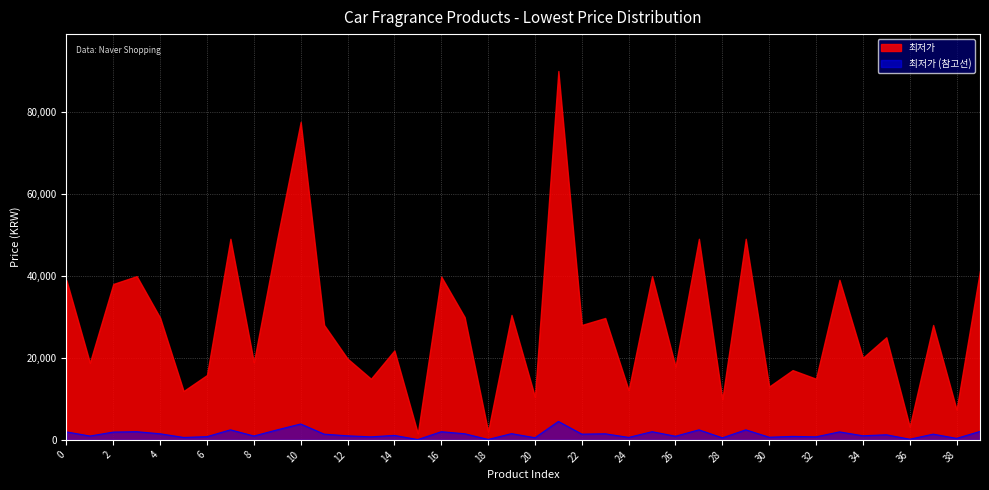

Which series has the largest total across all categories?

최저가